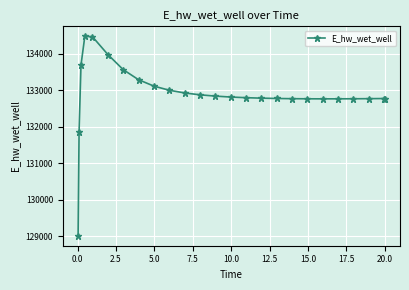

True or false: the data has more than 0 interior local peaks.

True